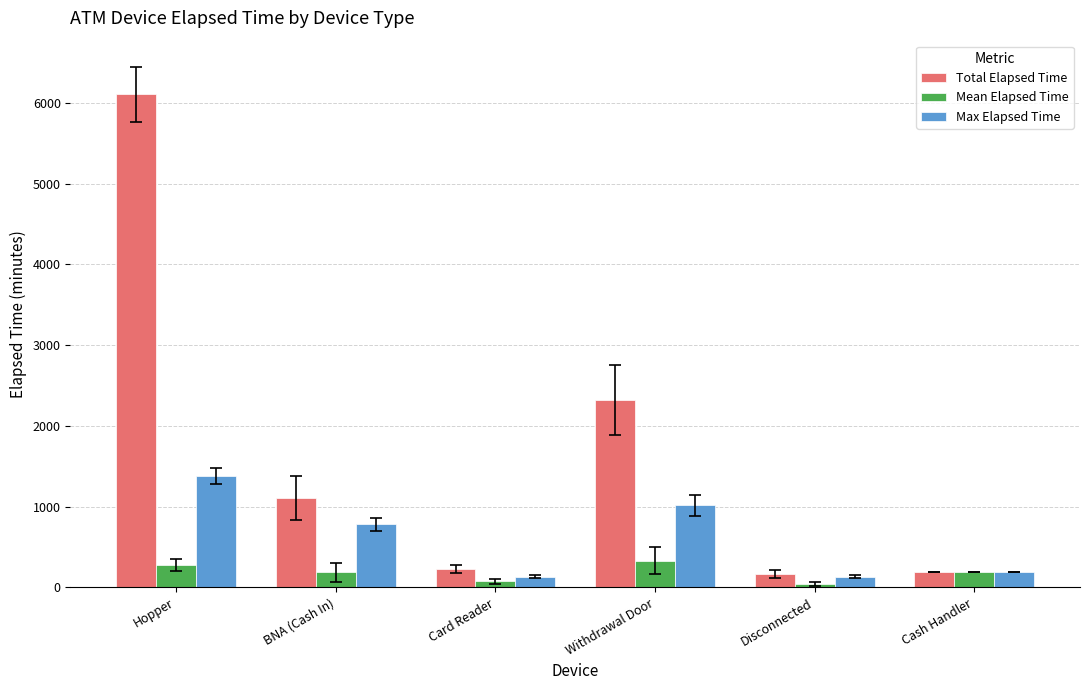

The value of Mean Elapsed Time at Withdrawal Door is 332.1. True or false?

True